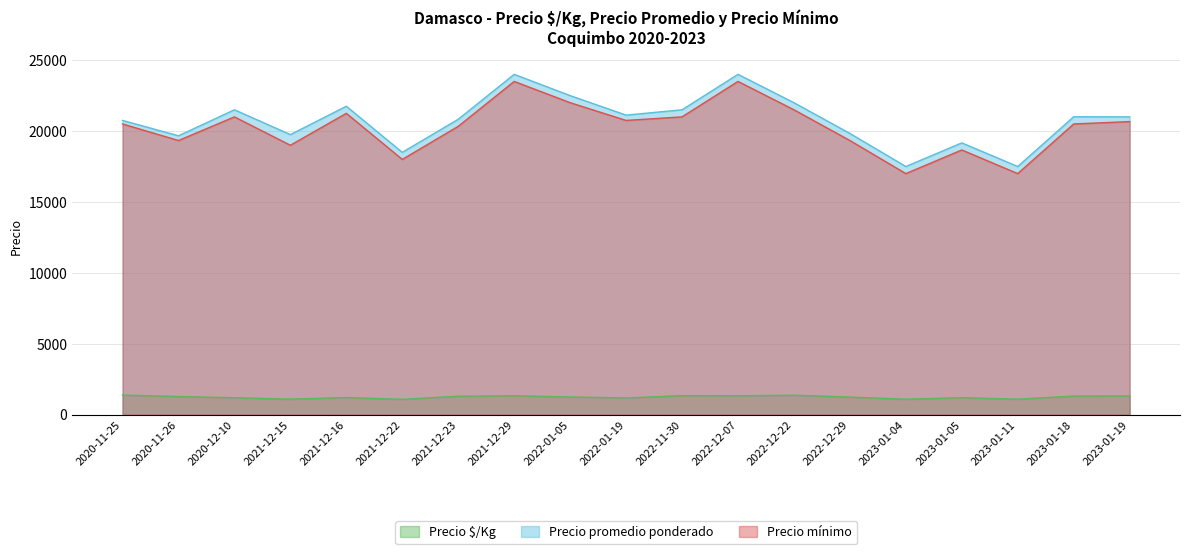

At 2023-01-11, list the series in order from largest to smallest.

Precio promedio ponderado, Precio mínimo, Precio $/Kg